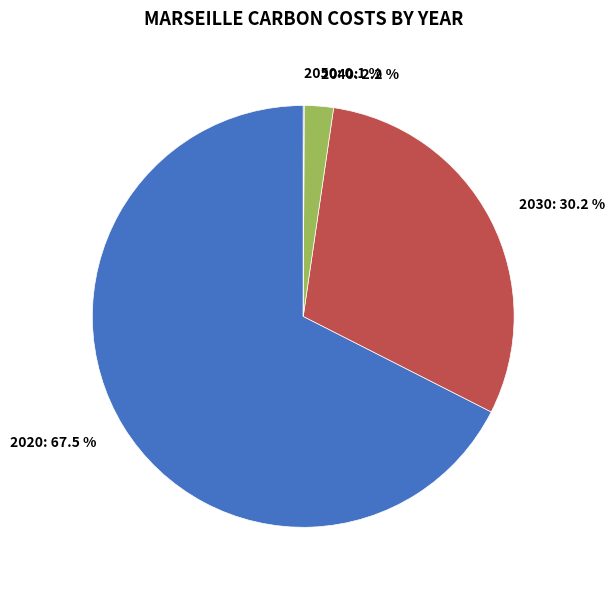

The 2030 slice represents 36% of the pie. True or false?

False